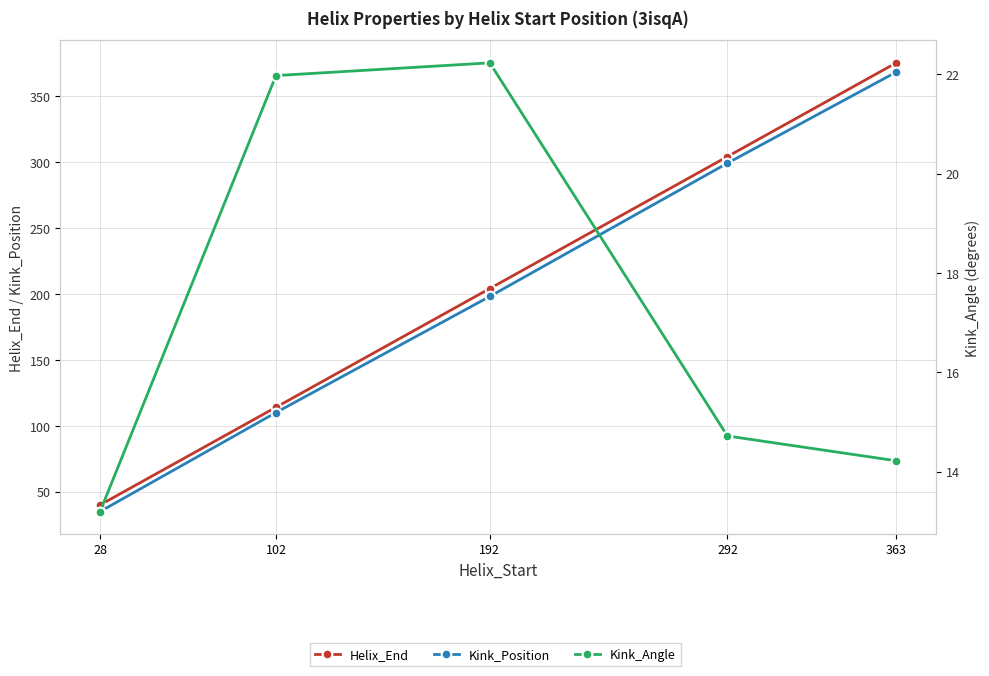

How many Kink_Position values are between 110 and 299?

3